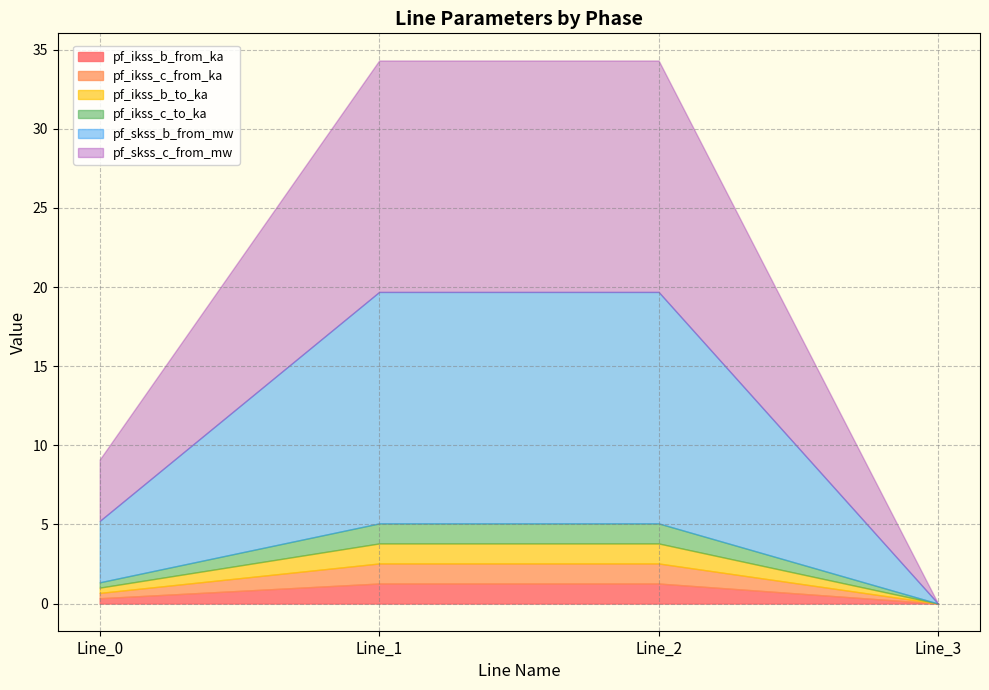

What is the difference between the maximum and second lowest values in the pf_skss_b_from_mw series?

10.7